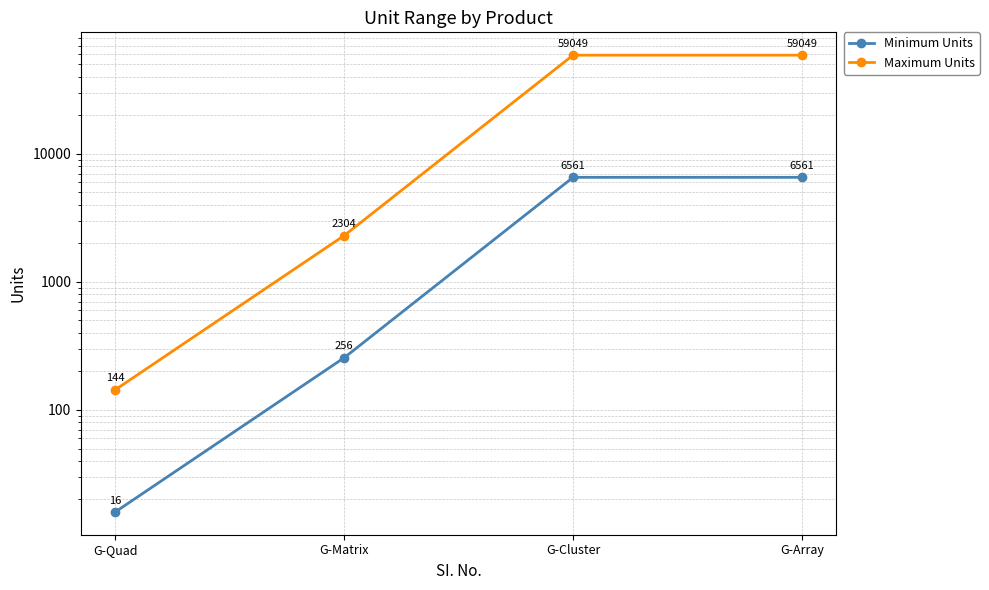

What position from the left is G-Cluster?

3